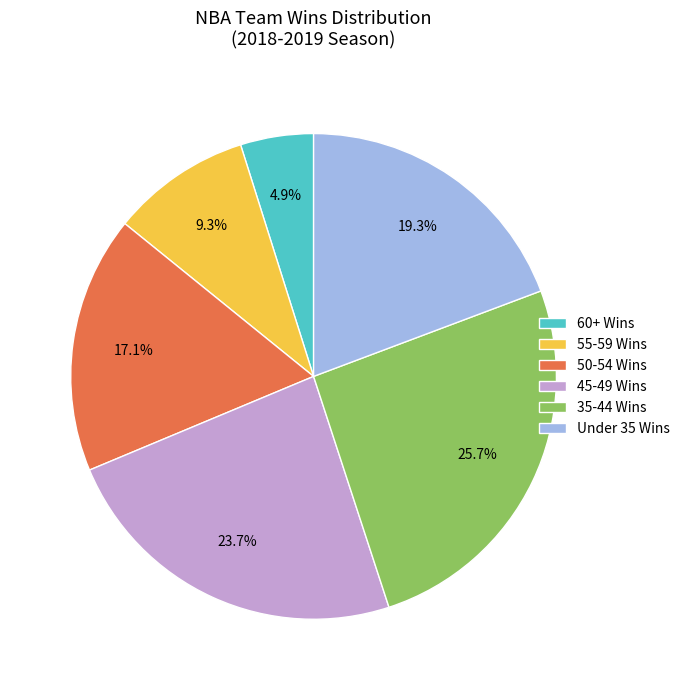

What is the ratio of the value at Under 35 Wins to the value at 55-59 Wins?

2.1